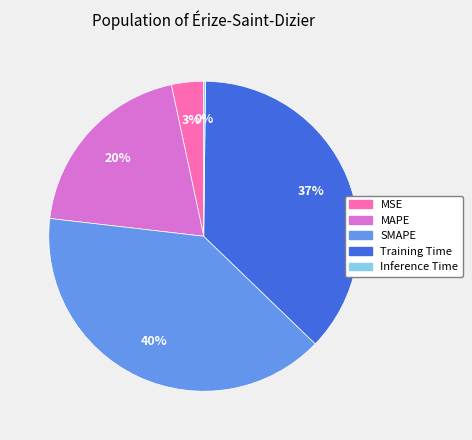

Between SMAPE and MAPE, which is larger?

SMAPE